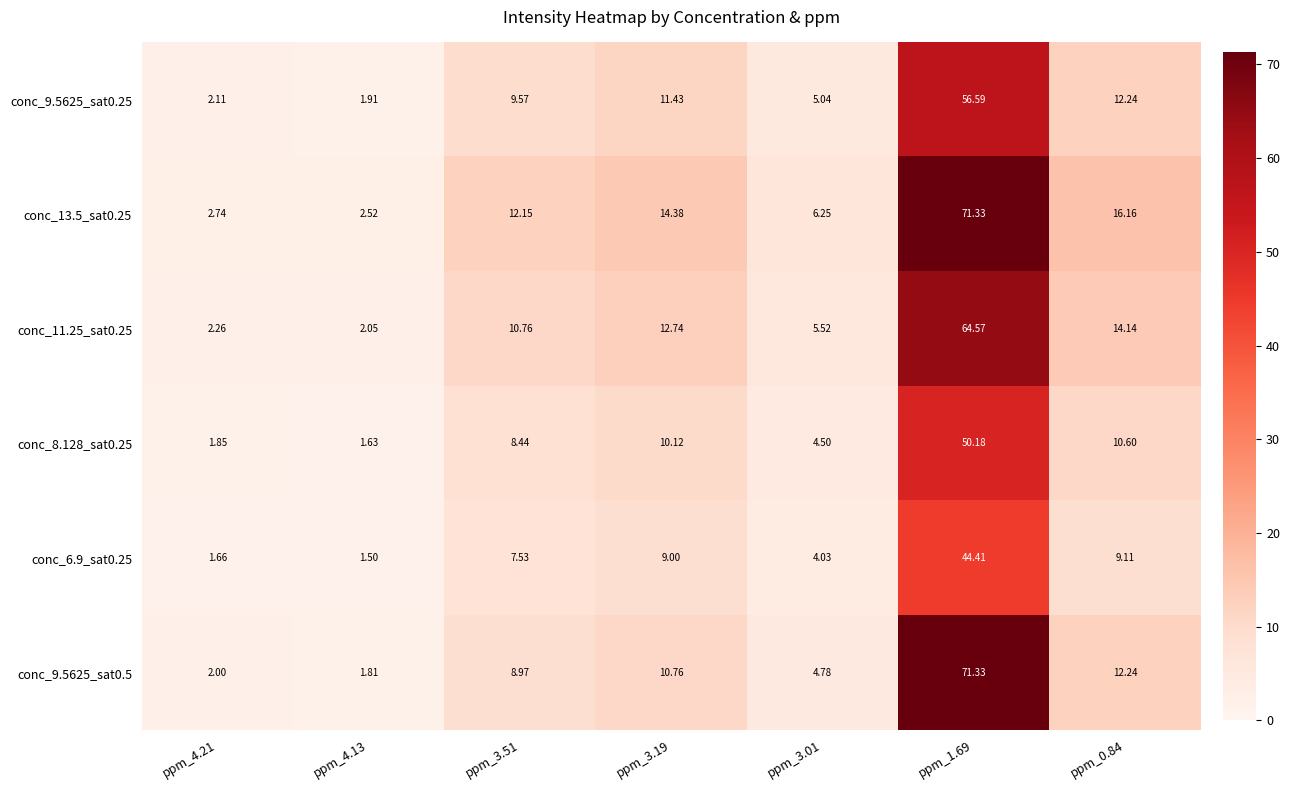

Is the value of conc_9.5625_sat0.25 at ppm_3.19 greater than the value of conc_9.5625_sat0.5 at ppm_3.51?

Yes